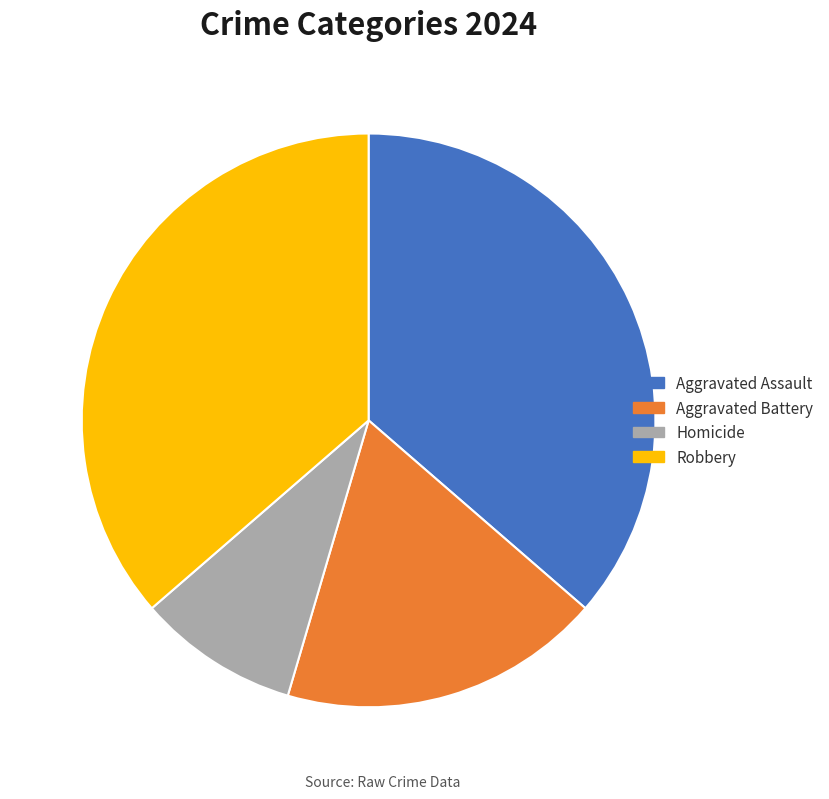

Is it true that Aggravated Assault is 30% of the pie?

False